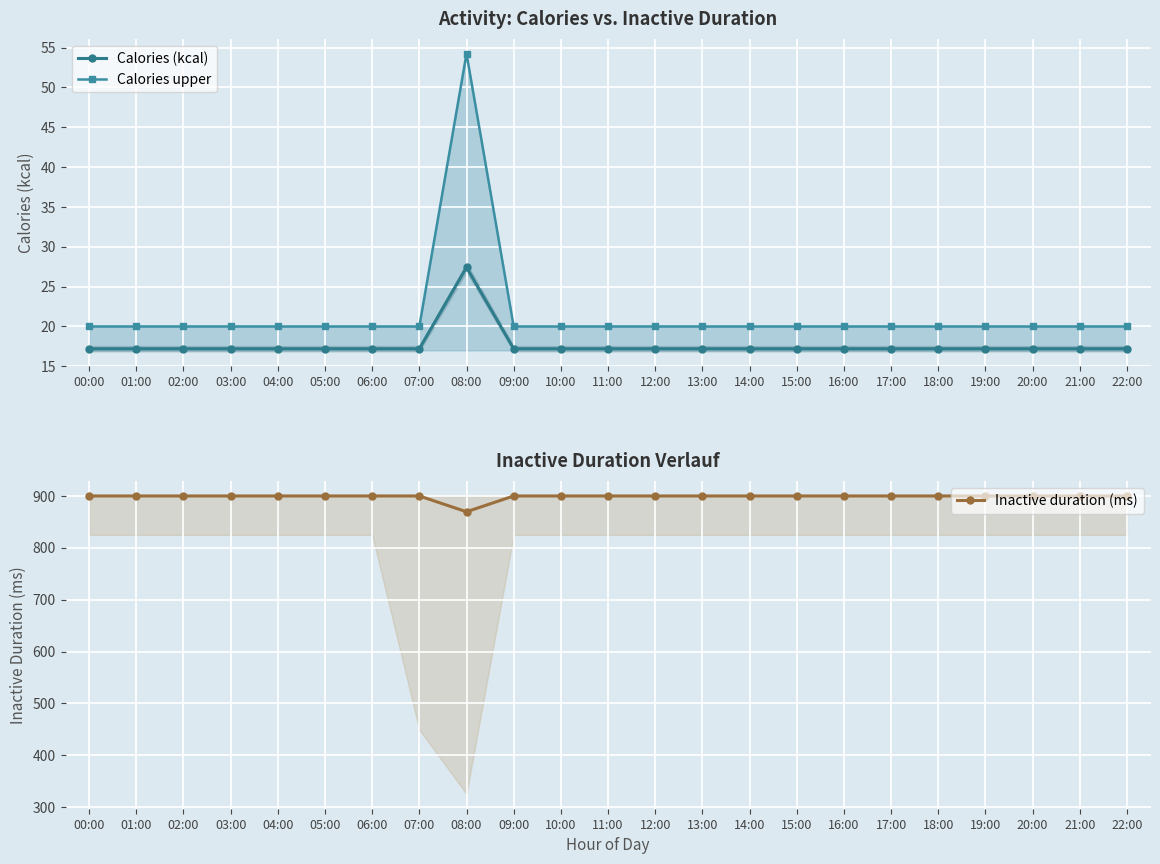

Reading right to left, transcribe all the data shown in this chart.

Calories (kcal): 17.2	17.2	17.2	17.2	17.2	17.2	17.2	17.2	17.2	17.2	17.2	17.2	17.2	17.2	27.4	17.2	17.2	17.2	17.2	17.2	17.2	17.2	17.2
Calories upper: 20.0	20.0	20.0	20.0	20.0	20.0	20.0	20.0	20.0	20.0	20.0	20.0	20.0	20.0	54.2	20.0	20.0	20.0	20.0	20.0	20.0	20.0	20.0
Inactive duration (ms): 900.0	900.0	900.0	900.0	900.0	900.0	900.0	900.0	900.0	900.0	900.0	900.0	900.0	900.0	869.5	900.0	900.0	900.0	900.0	900.0	900.0	900.0	900.0